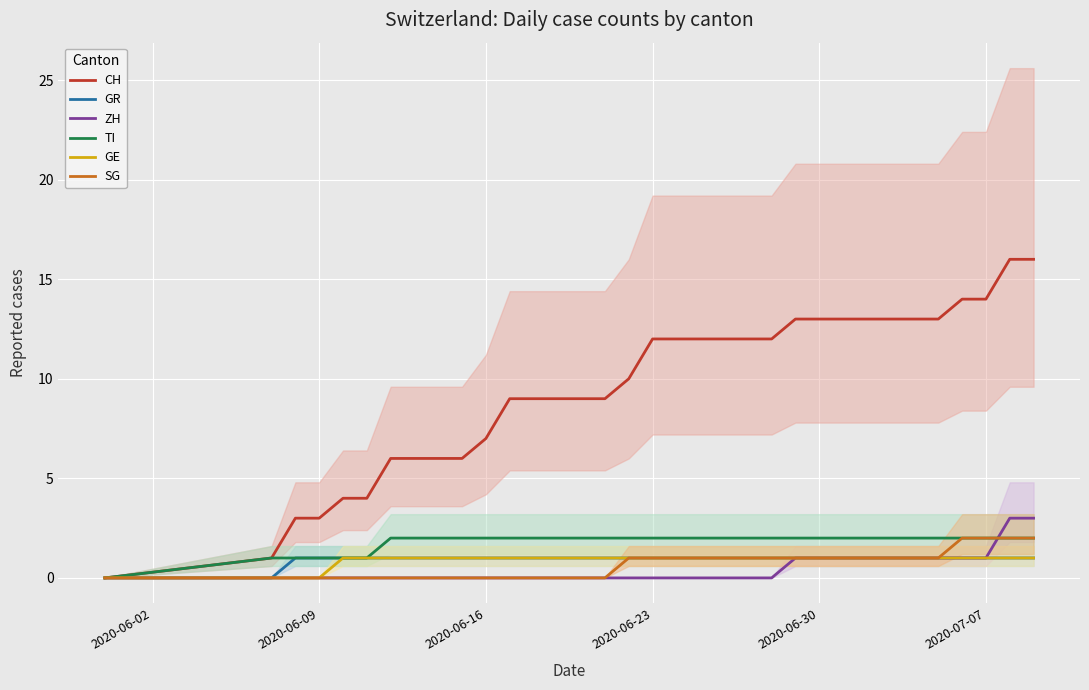

Reading right to left, list all the values displayed in this chart.

CH: 16	16	14	14	13	13	13	13	13	13	13	12	12	12	12	12	12	10	9	9	9	9	9	7	6	6	6	6	4	4	3	3	1	0
GR: 1	1	1	1	1	1	1	1	1	1	1	1	1	1	1	1	1	1	1	1	1	1	1	1	1	1	1	1	1	1	1	1	0	0
ZH: 3	3	1	1	1	1	1	1	1	1	1	0	0	0	0	0	0	0	0	0	0	0	0	0	0	0	0	0	0	0	0	0	0	0
TI: 2	2	2	2	2	2	2	2	2	2	2	2	2	2	2	2	2	2	2	2	2	2	2	2	2	2	2	2	1	1	1	1	1	0
GE: 1	1	1	1	1	1	1	1	1	1	1	1	1	1	1	1	1	1	1	1	1	1	1	1	1	1	1	1	1	1	0	0	0	0
SG: 2	2	2	2	1	1	1	1	1	1	1	1	1	1	1	1	1	1	0	0	0	0	0	0	0	0	0	0	0	0	0	0	0	0